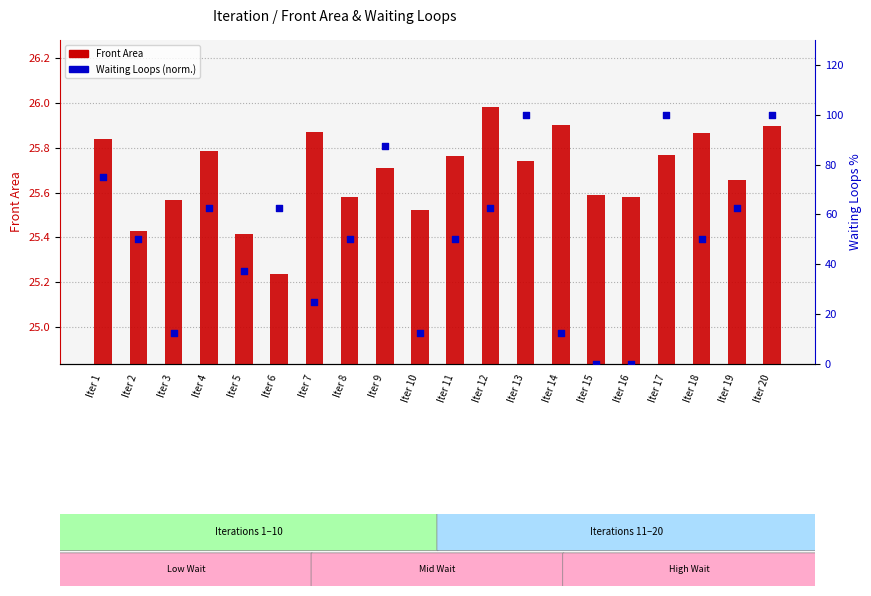

What is the total value across all series at Iter 3?

38.1